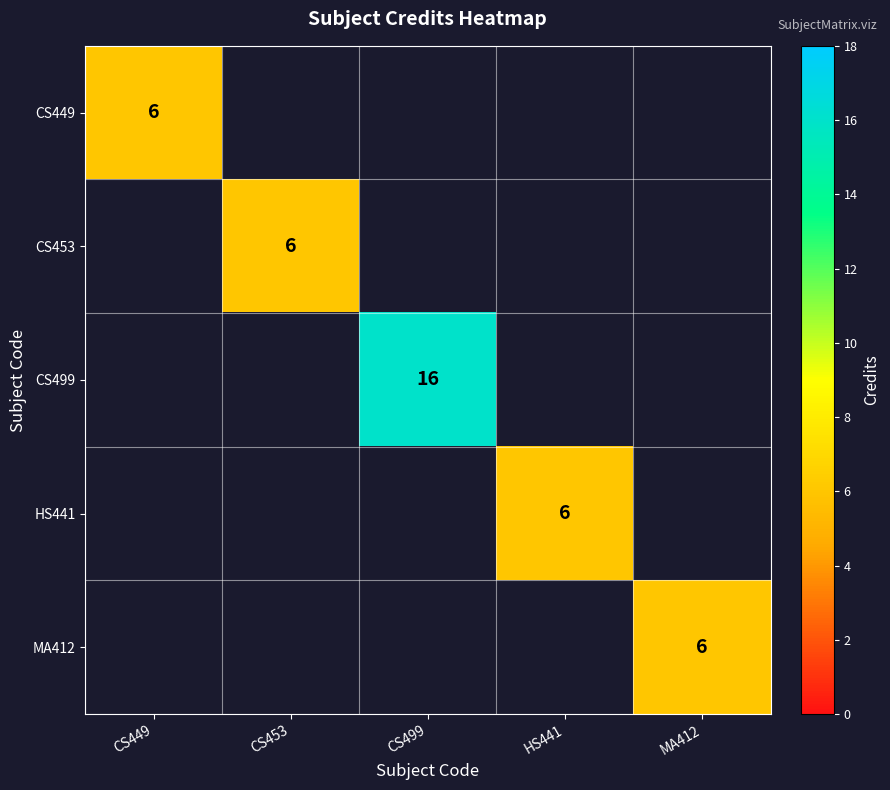

Is it true that CS449 equals 8 at CS449?

False